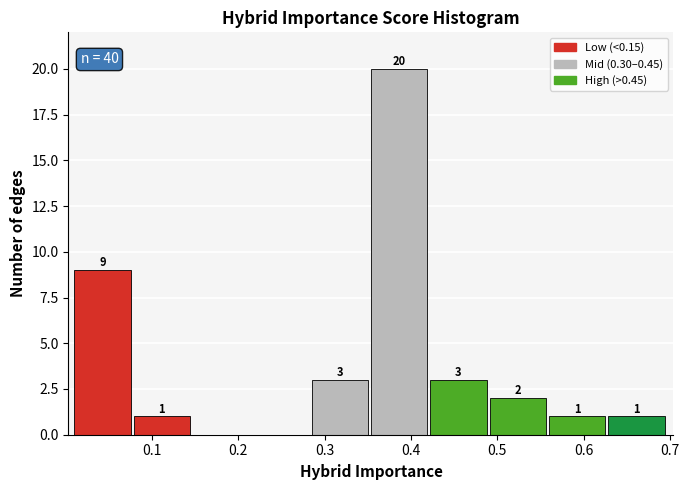

Which range on the x-axis has the tallest bar?

0.35 to 0.42